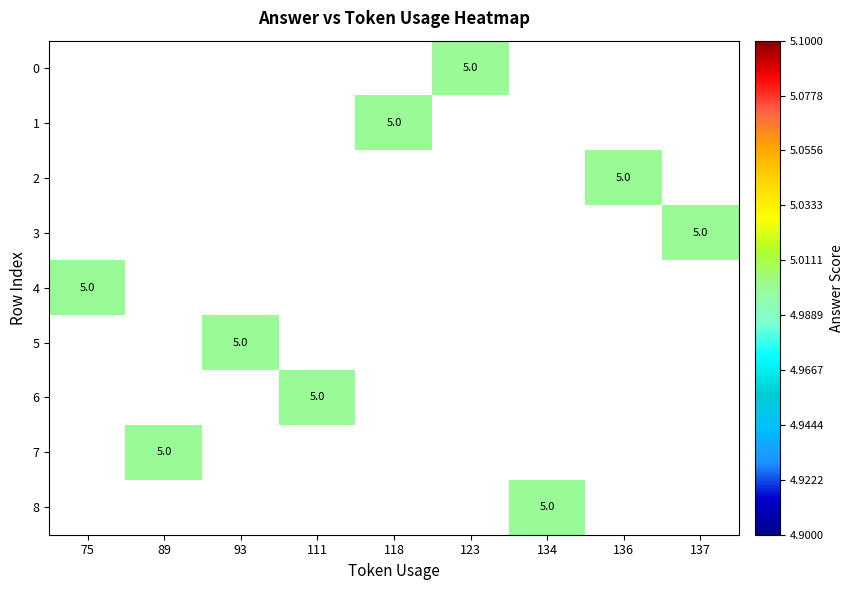

What is the greatest value displayed?

5.0